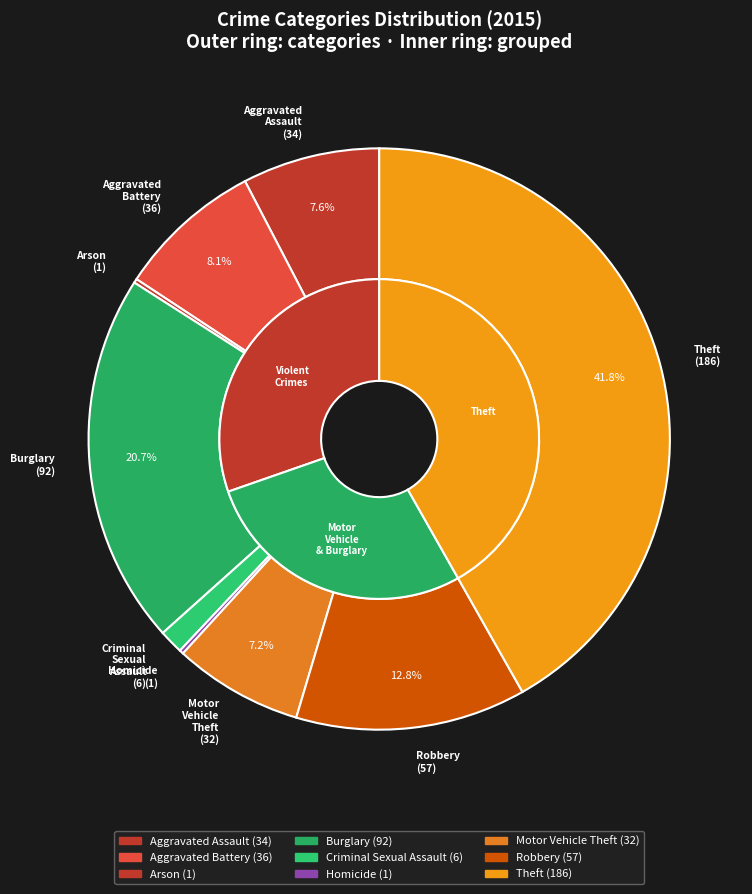

Approximately how many times larger is the value at Aggravated Assault compared to Theft?

0.2